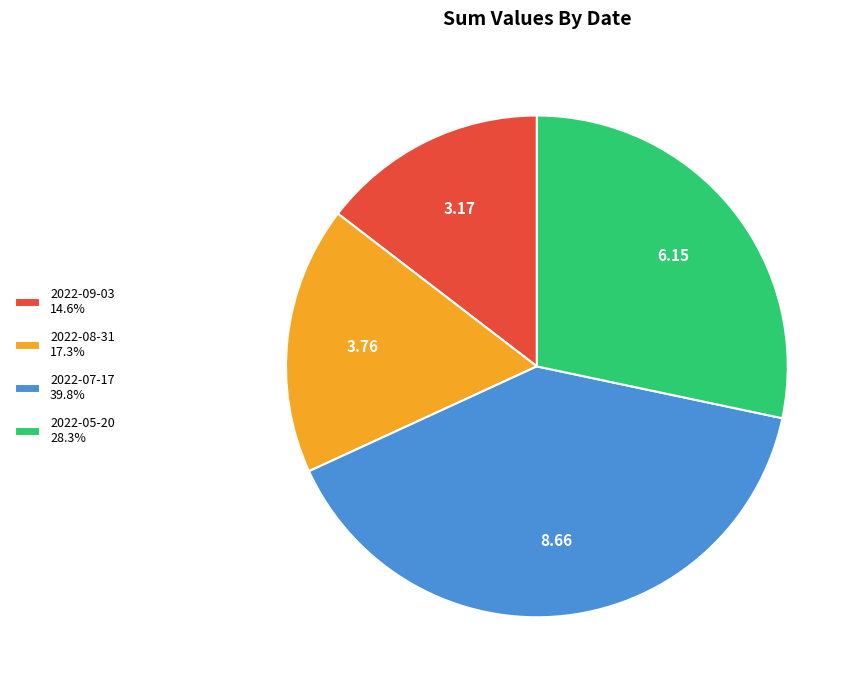

Do 2022-05-20 28.3% and 2022-08-31 17.3% together represent more than half of the pie?

No